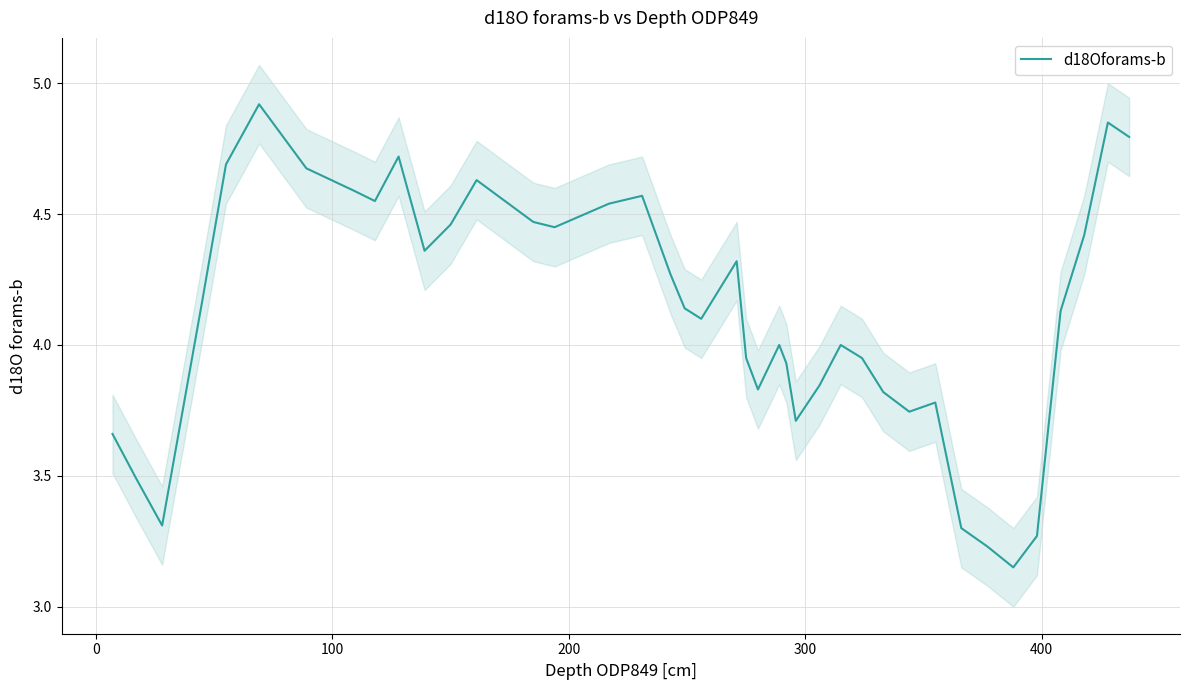

True or false: the data shows 0.8 at 35.

False